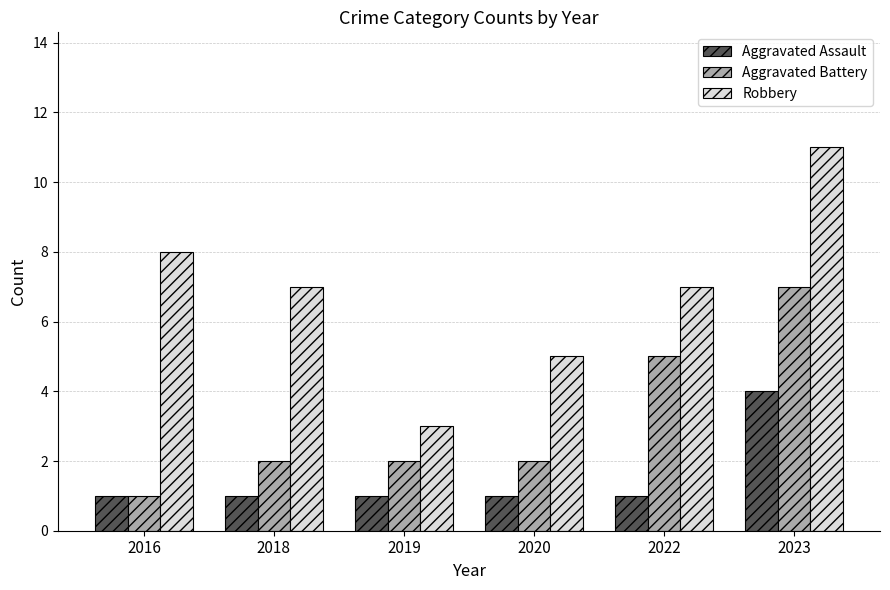

Rank the series by their maximum value, from lowest to highest.

Aggravated Assault, Aggravated Battery, Robbery